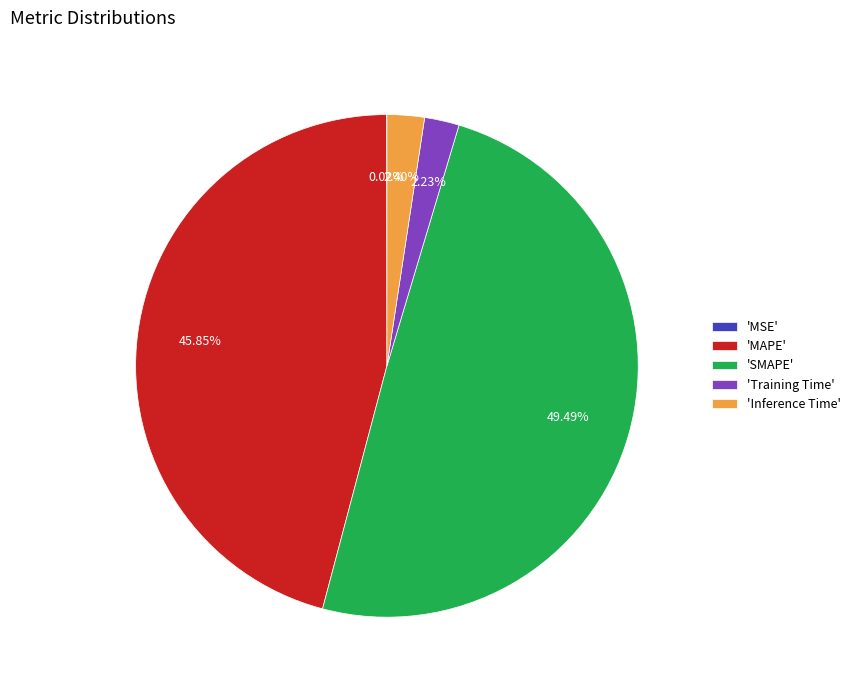

Is 'SMAPE' the majority of the pie?

No